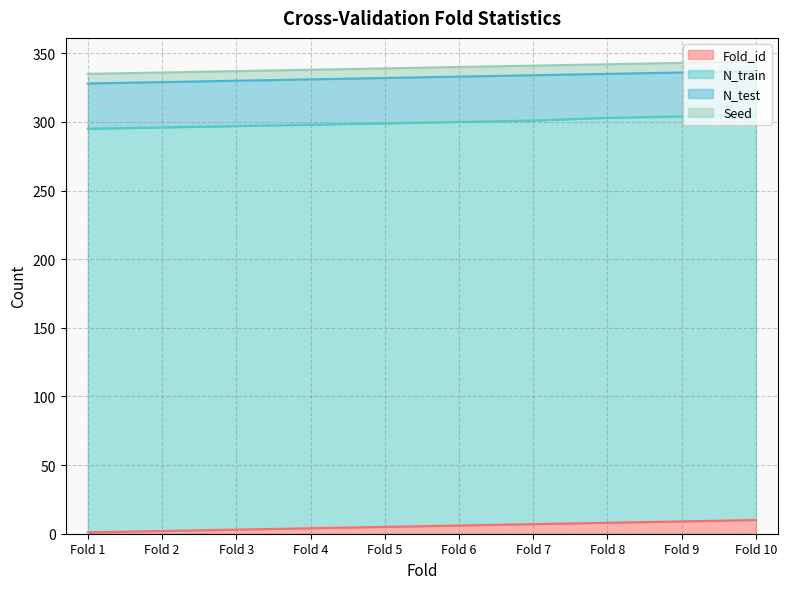

Is it true that Fold_id equals 10 at Fold 10?

True